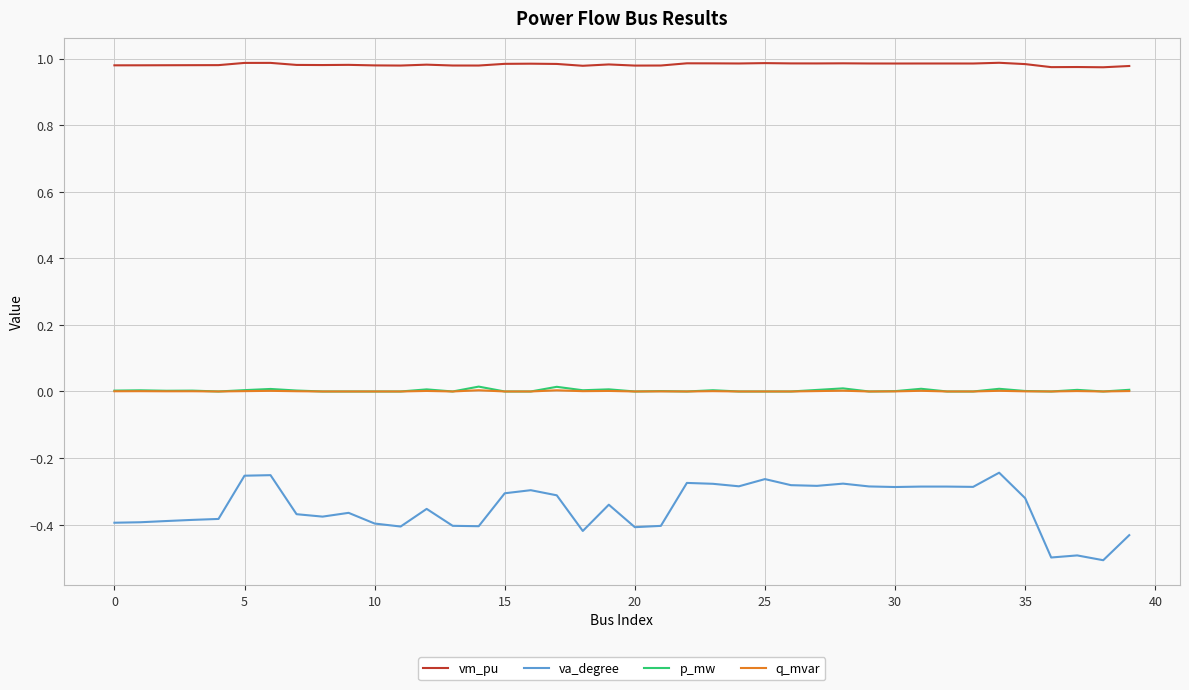

True or false: q_mvar and vm_pu cross at least once.

False